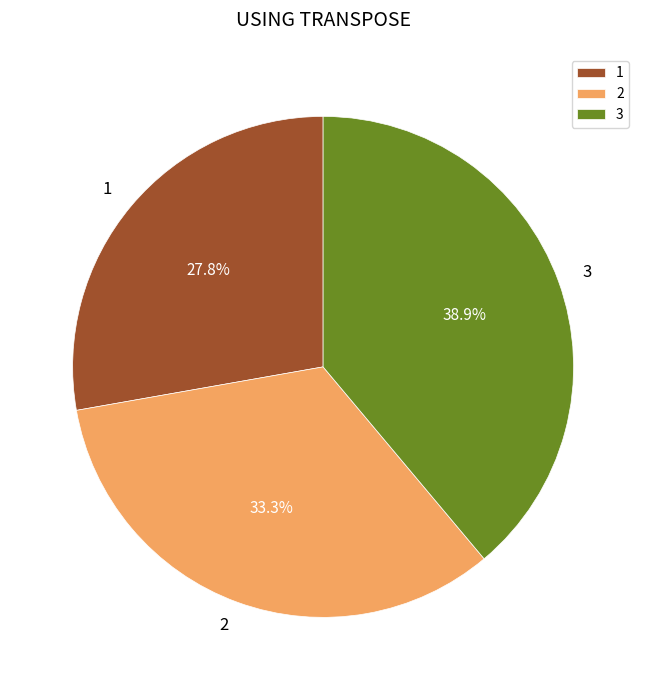

Approximately how many times larger is the value at 2 compared to 3?

0.9